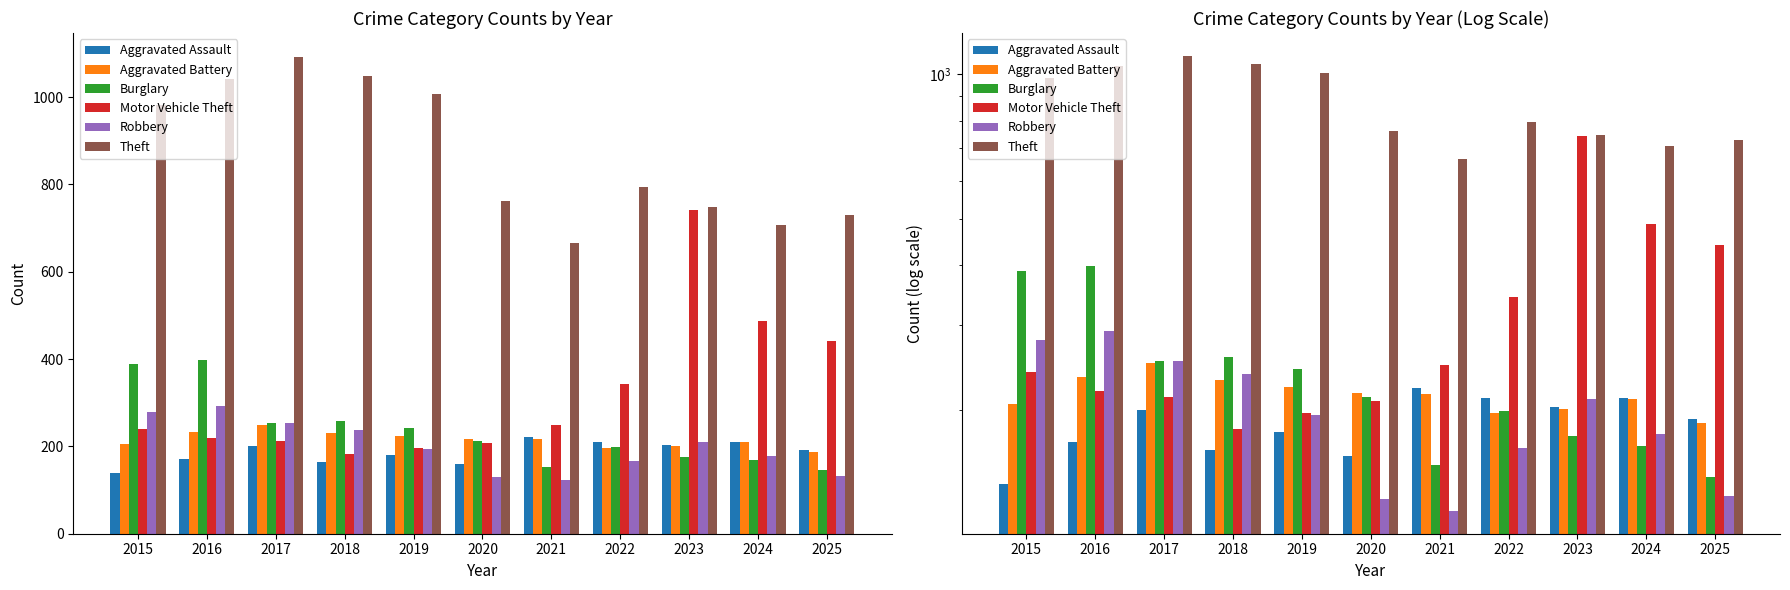

Is the value of Motor Vehicle Theft at 2022 greater than the value of Aggravated Battery at 2022?

Yes